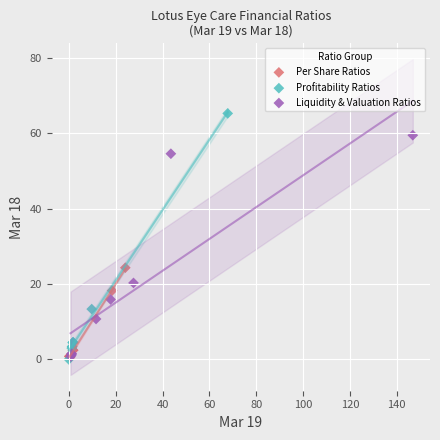

Which series contains the highest Y value?

Profitability Ratios